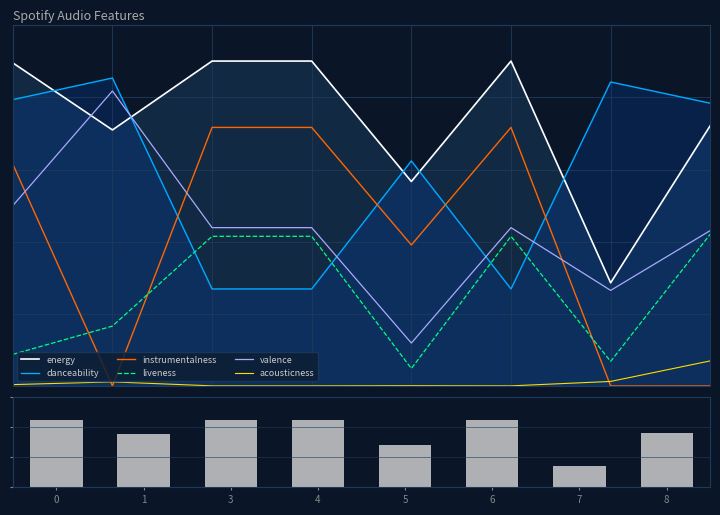

Between 1 and 7, which series saw the biggest shift?

valence